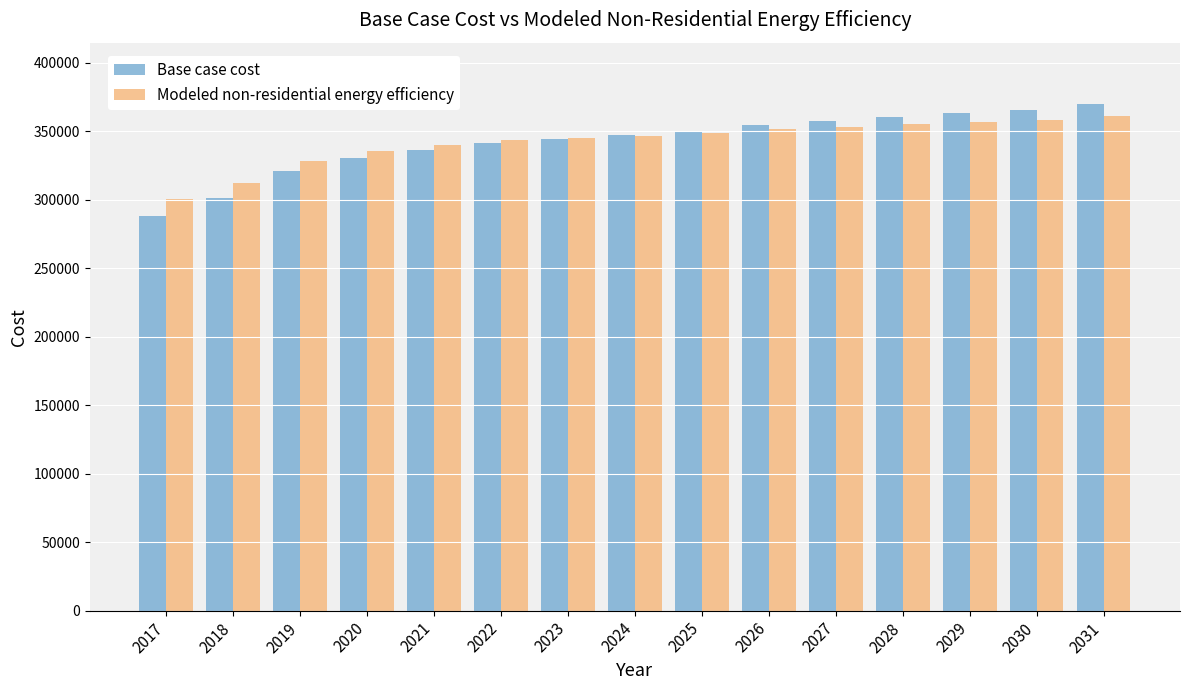

At which category does the chart reach its minimum across all series?

2017